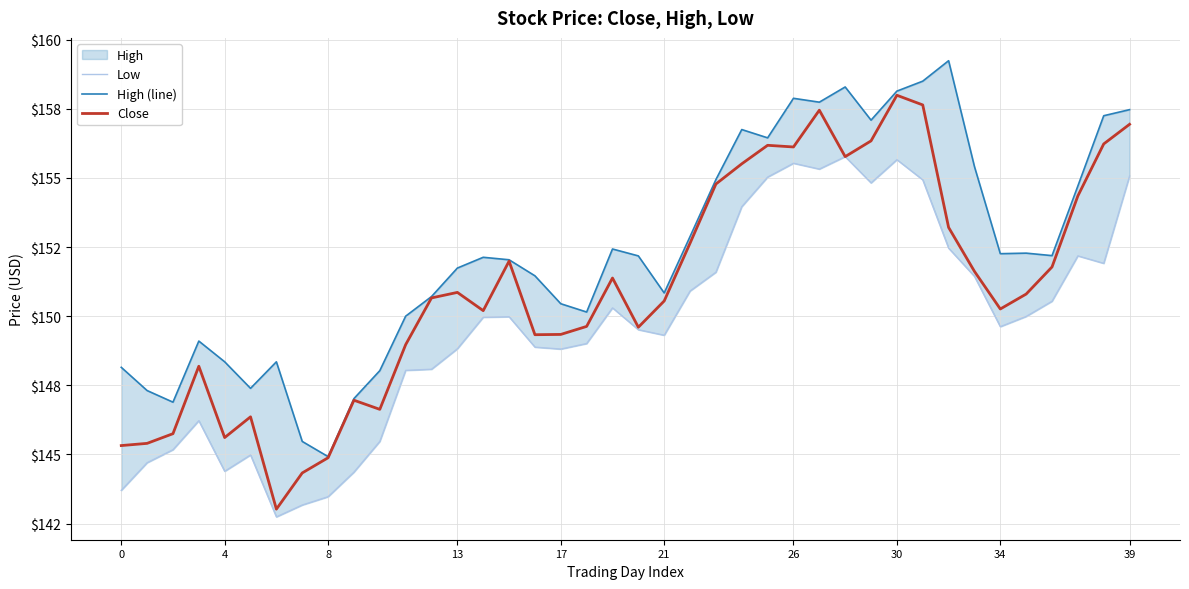

Is it true that High (line) equals 158.1 at 30?

True